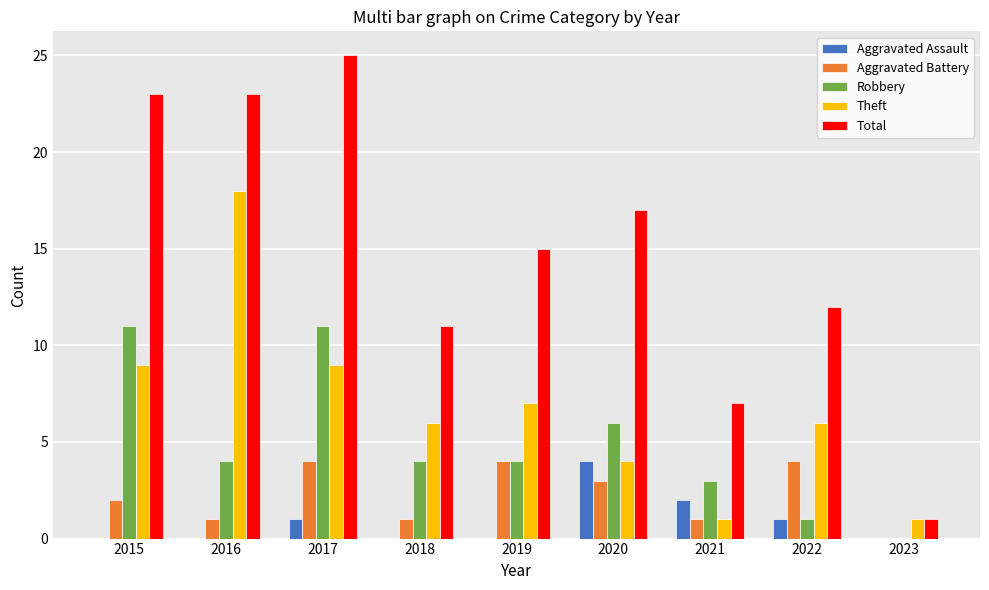

Is it true that Theft equals 7 at 2020?

False